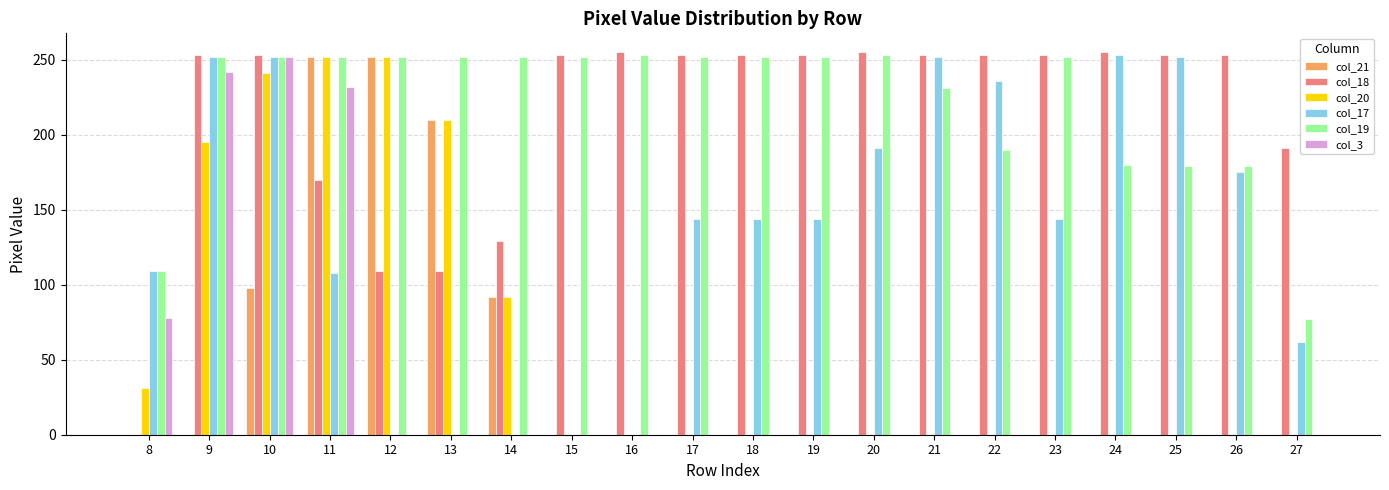

How many positive values does the col_18 series have?

19